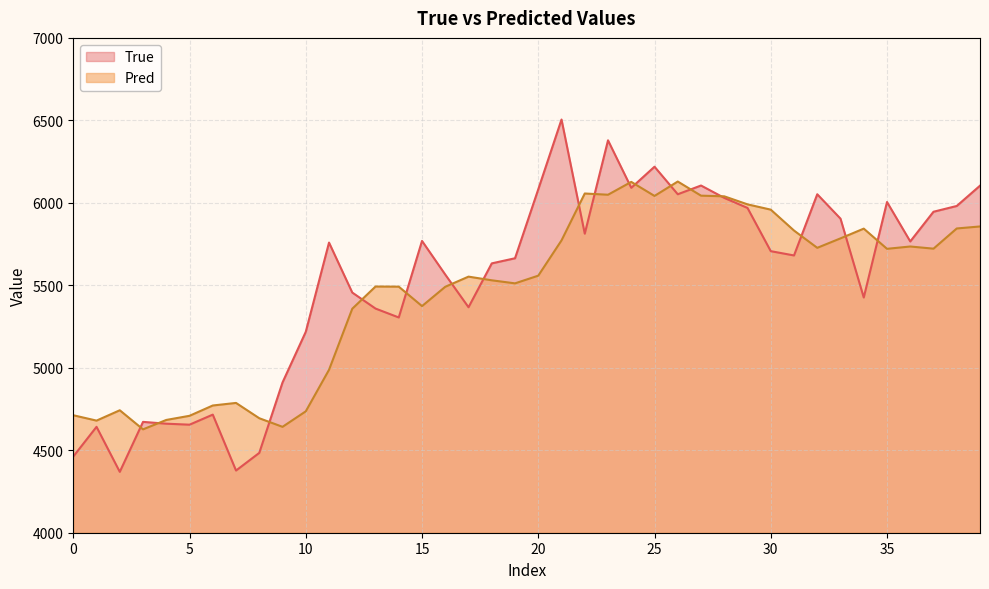

What is the difference between the maximum and minimum values in the True series?

2136.0